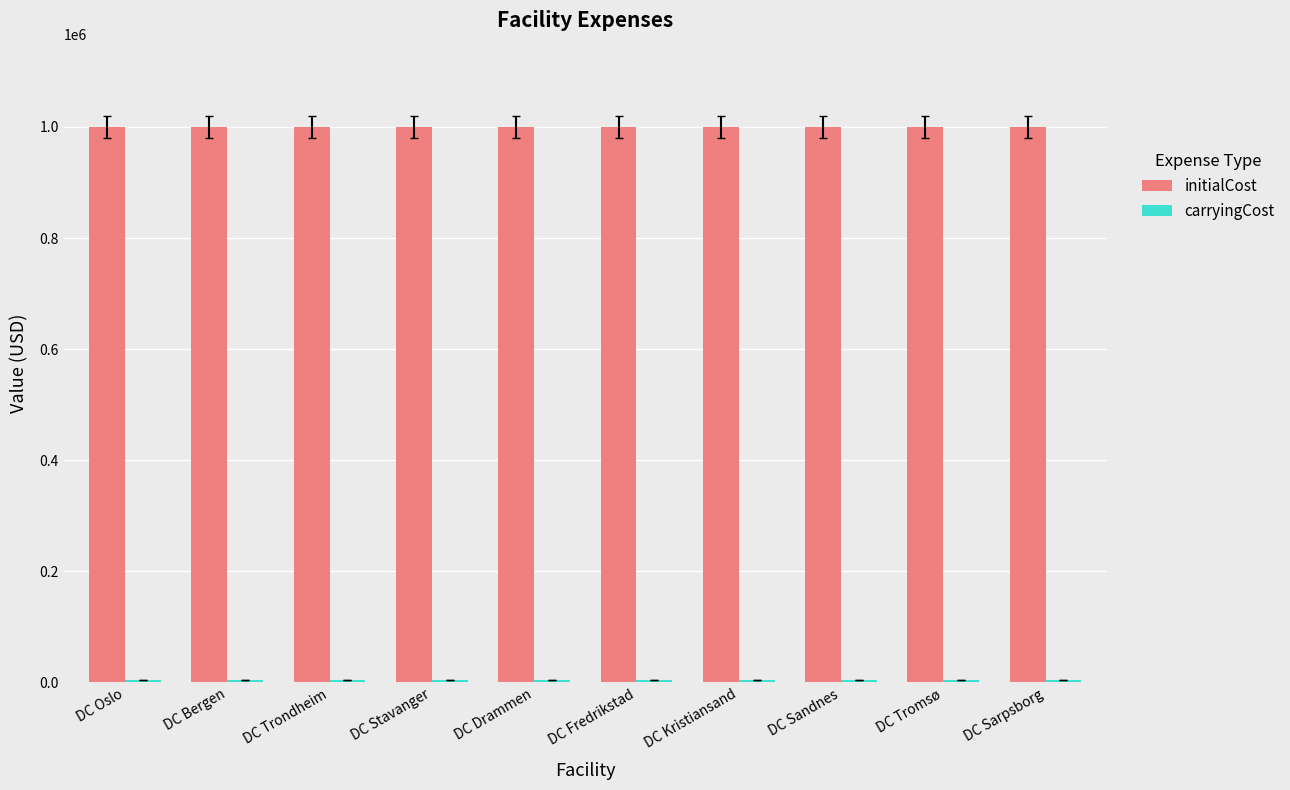

What is the label of the 3rd bar from the left?

DC Trondheim